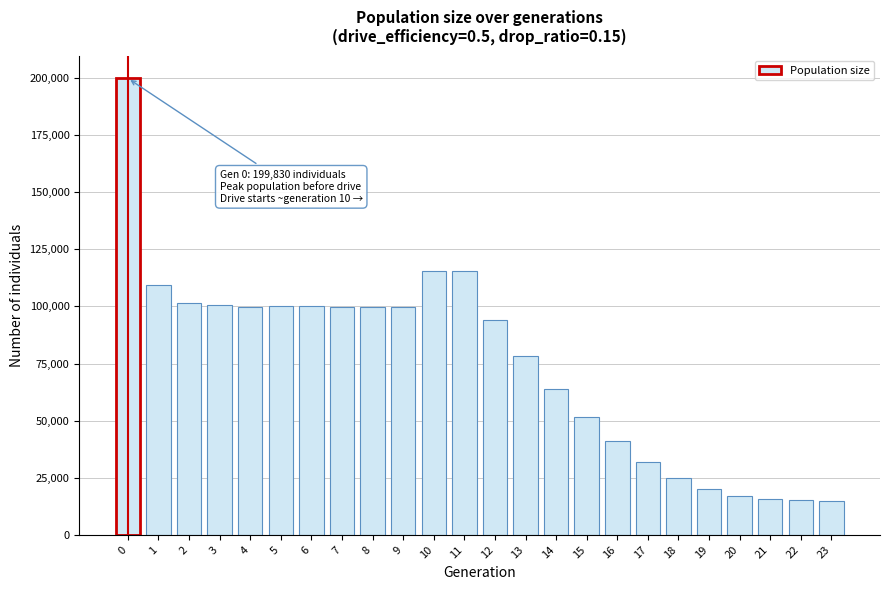

What is the smallest value displayed?

15000